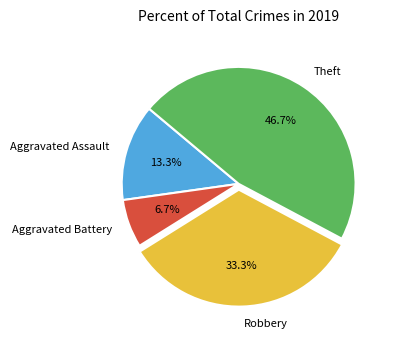

How many slices are in this pie chart?

4